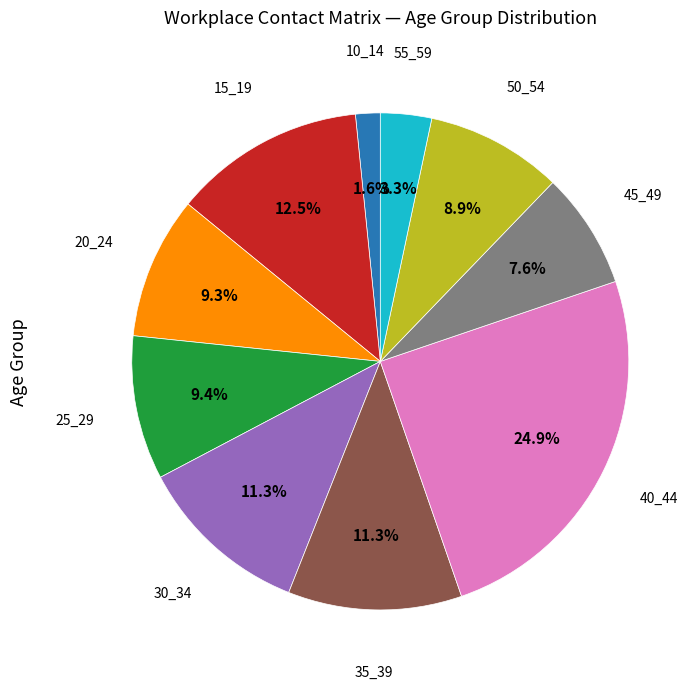

Is there any slice that represents more than half of the pie?

No